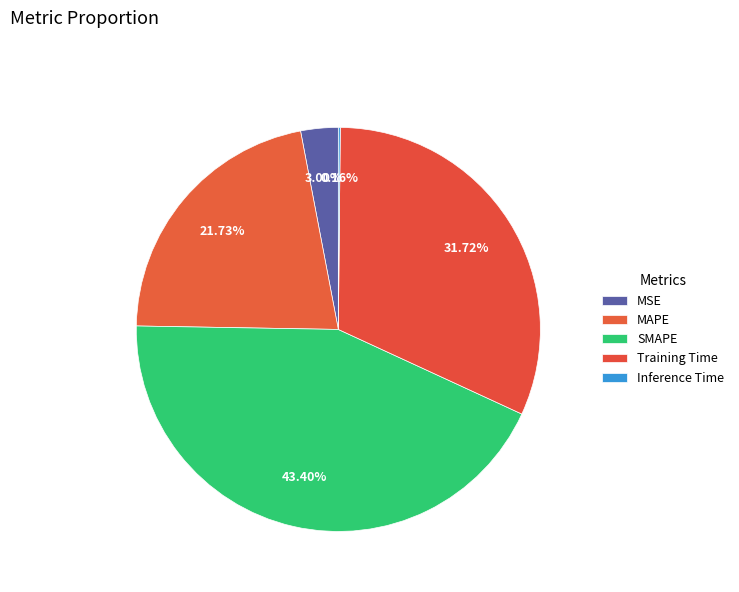

To the nearest percent, what is the combined percentage of Training Time and MAPE?

53%